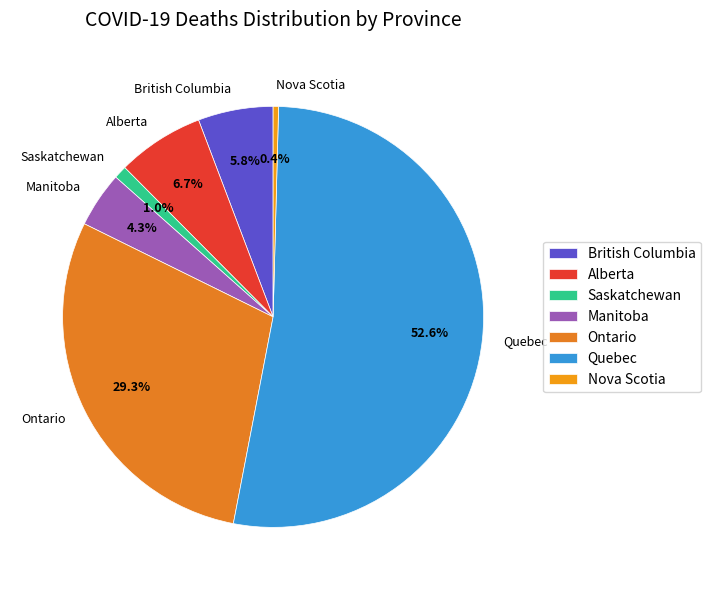

How many slices are in this pie chart?

7